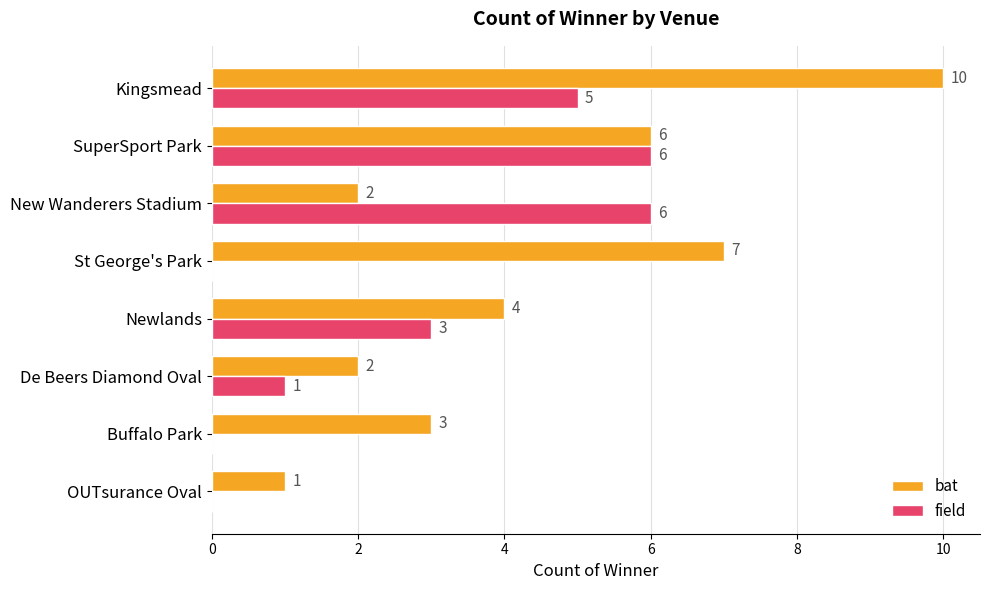

The bat series shows 5 at Buffalo Park. True or false?

False